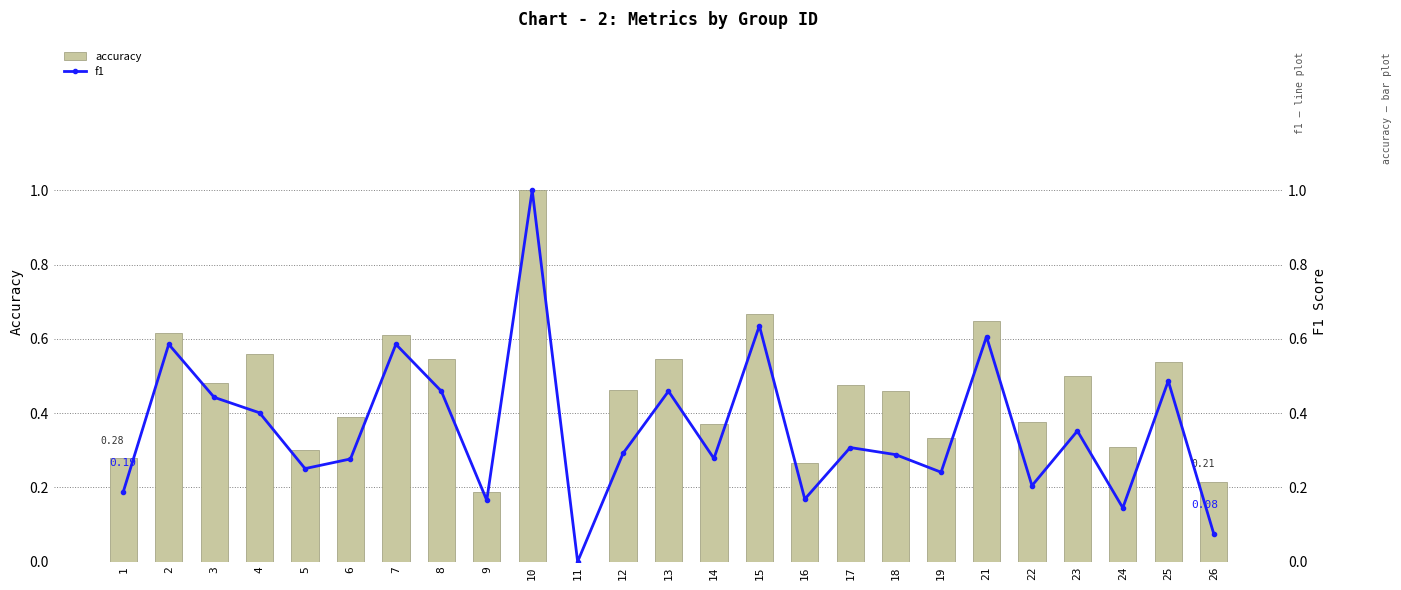

Which has a higher value, 15 or 2?

15